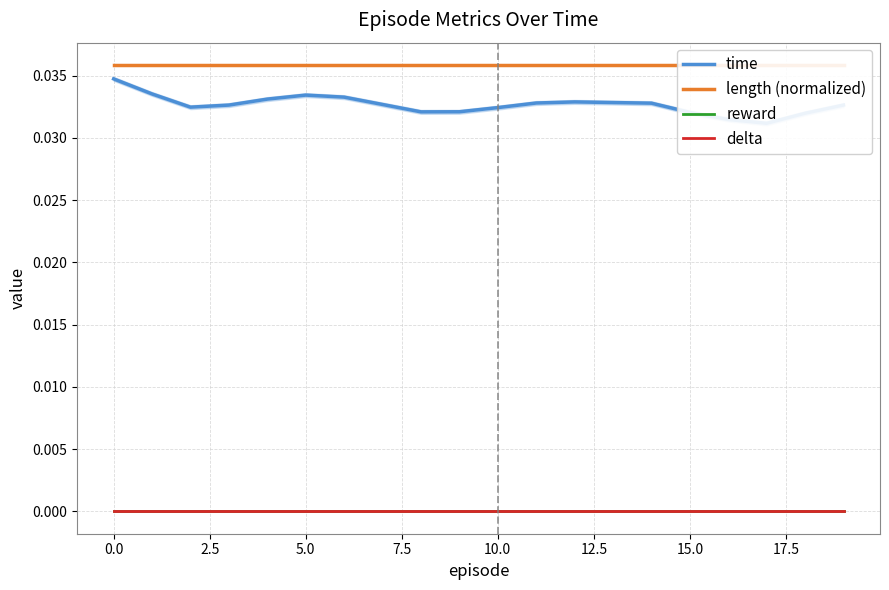

Where is time nearest to the value 0?

17